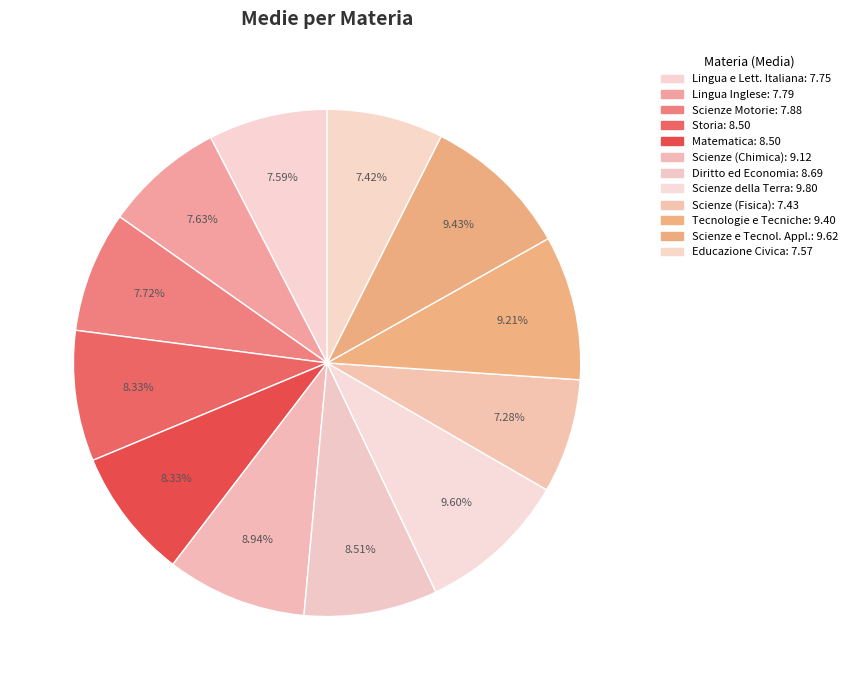

How many slices are in this pie chart?

12